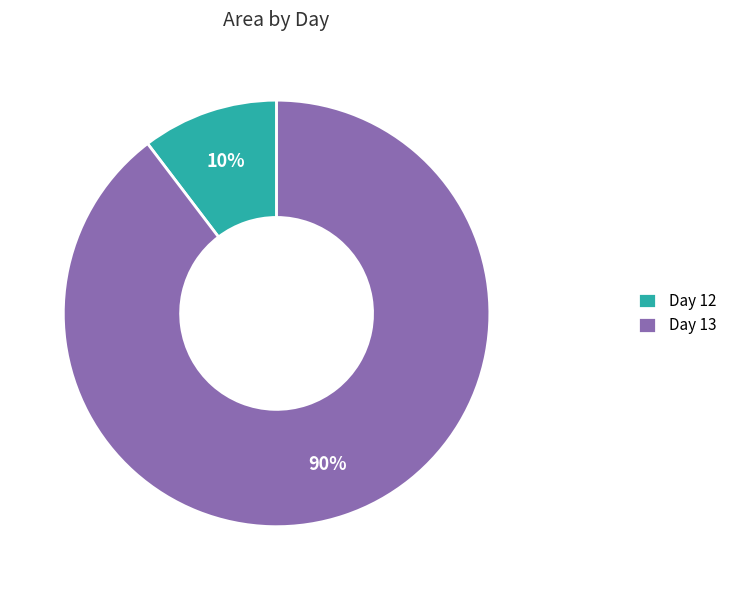

The Day 13 slice represents 80% of the pie. True or false?

False